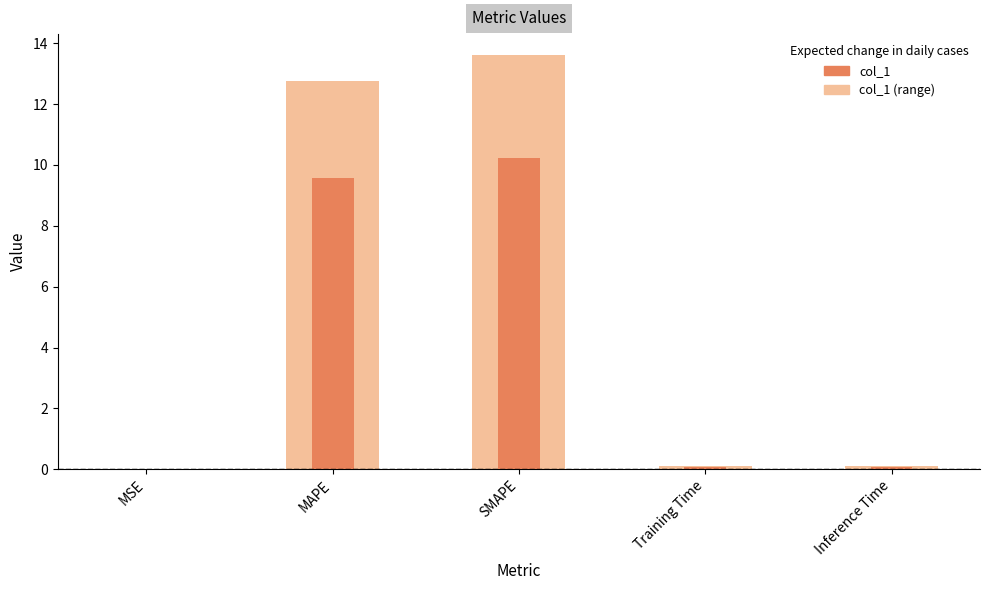

Does the chart contain any negative values?

No